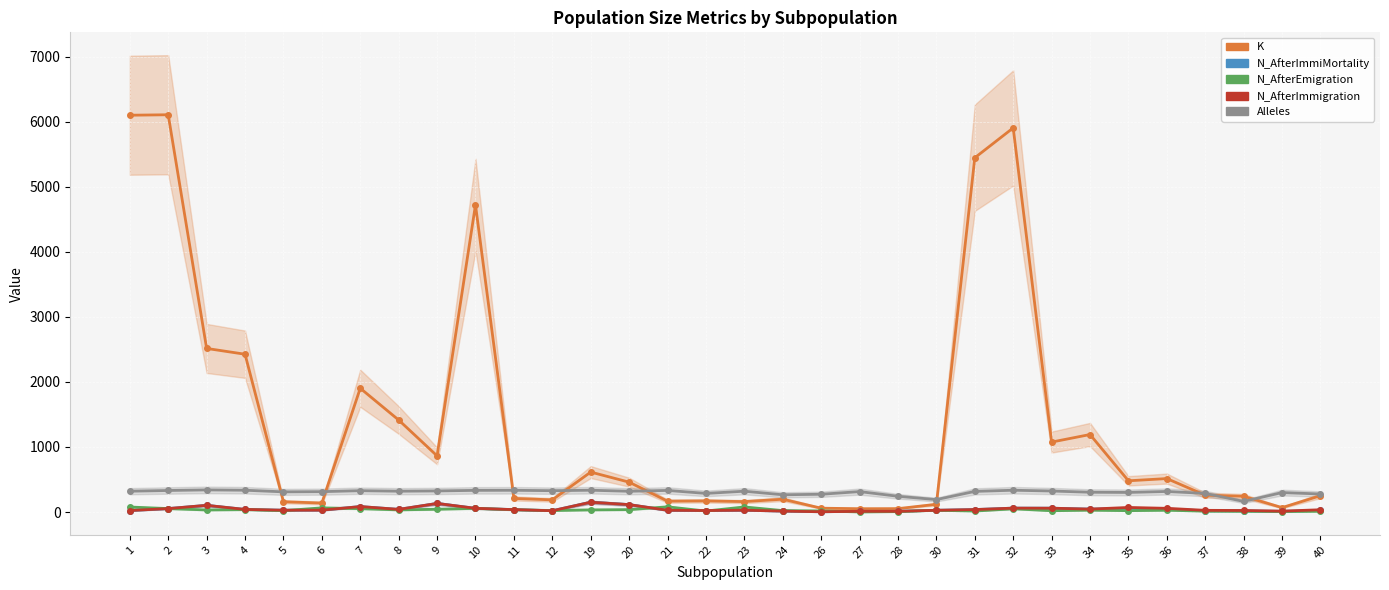

What are all the series names shown in the legend?

K, N_AfterImmiMortality, N_AfterEmigration, N_AfterImmigration, Alleles